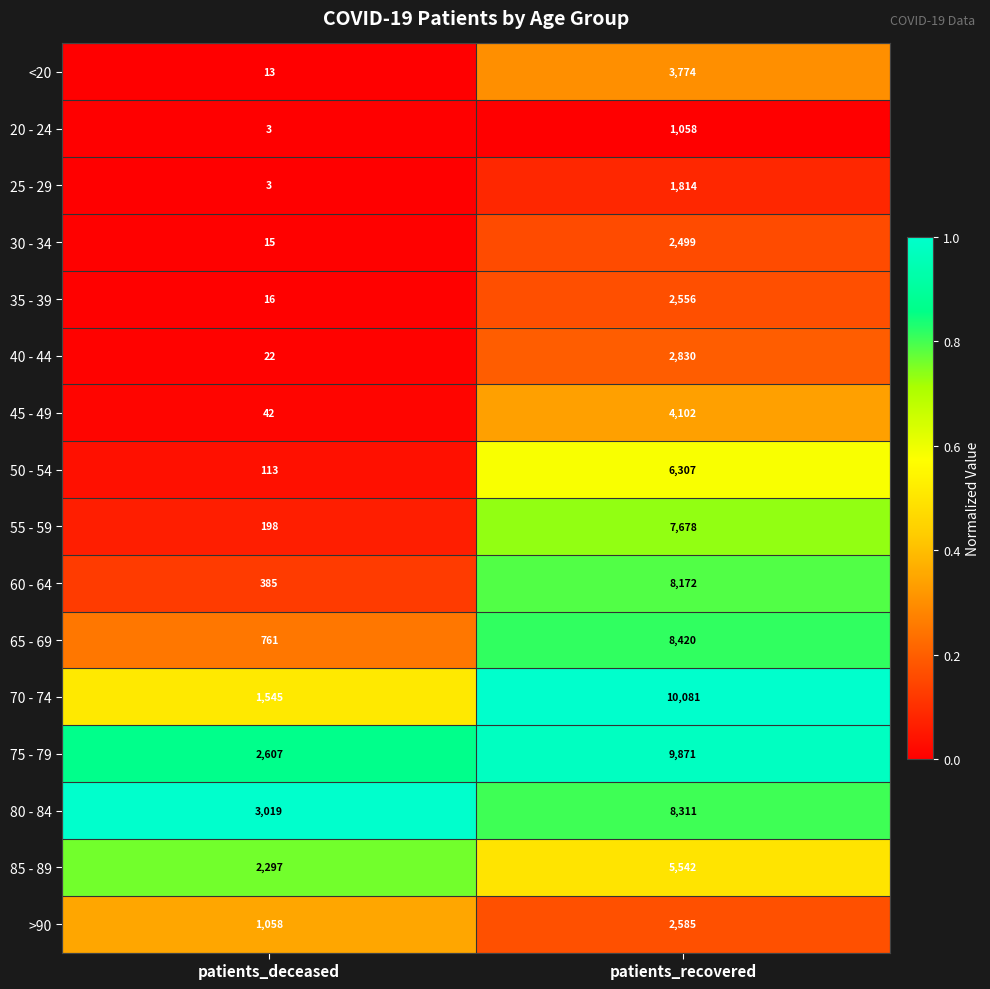

Where is 70 - 74 nearest to the value 5813?

patients_deceased